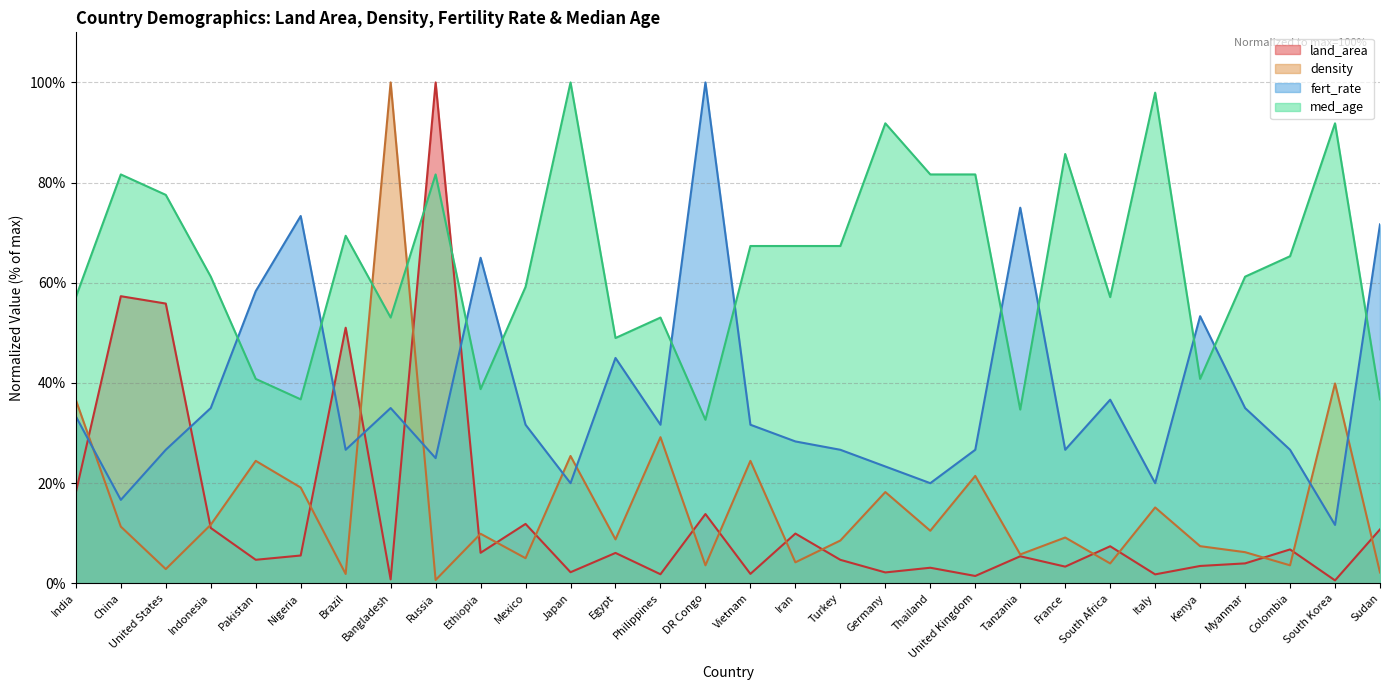

What is the label of the 3rd point from the left?

United States